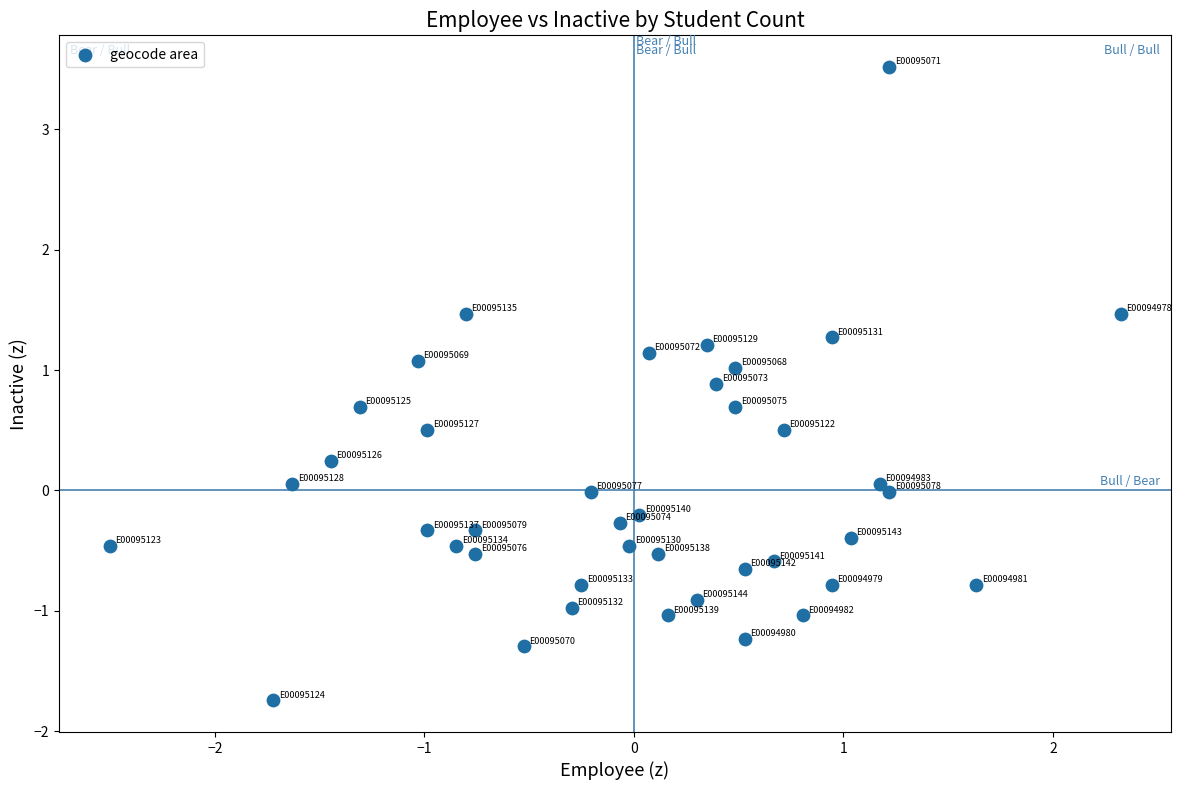

What is the range of Y values (max minus min)?

5.3